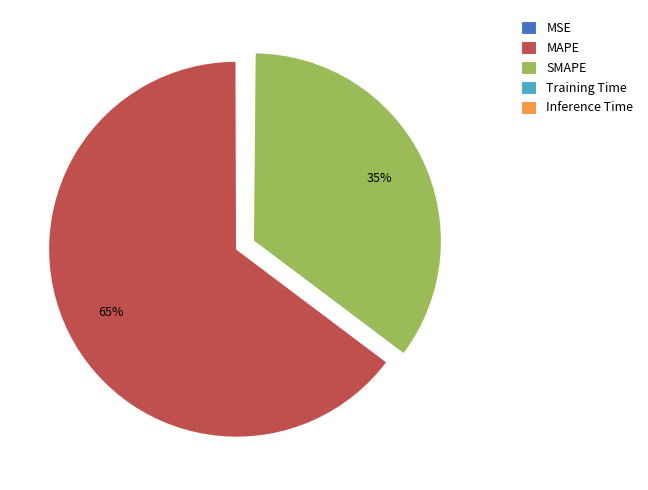

To the nearest percent, what is the average slice percentage?

20%